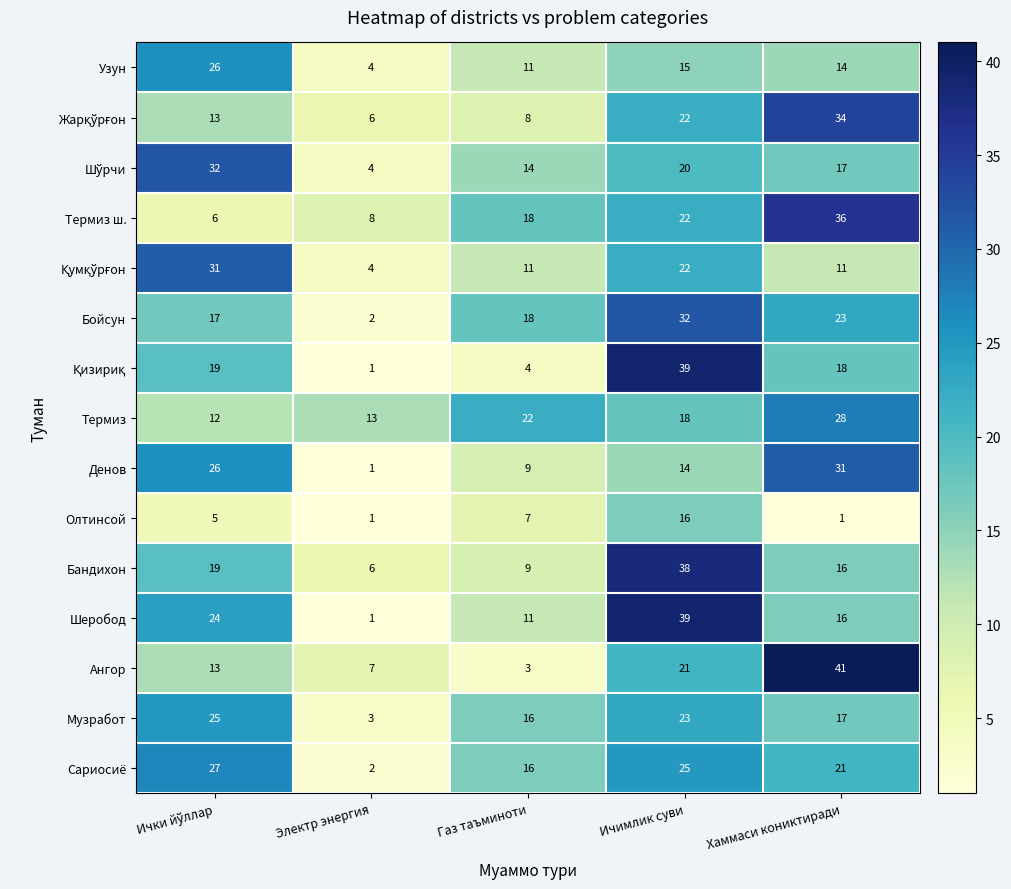

Where is Узун nearest to the value 15?

Ичимлик суви